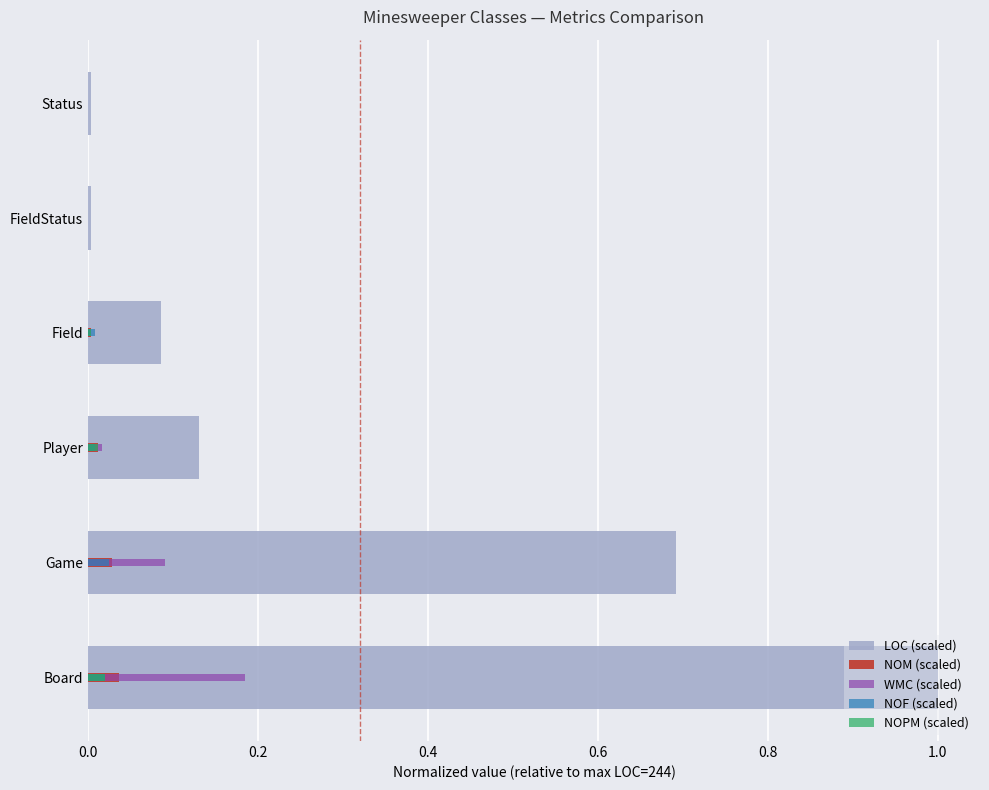

Reading right to left, transcribe all the data shown in this chart.

LOC (scaled): 0.0	0.0	0.1	0.1	0.7	1.0
NOM (scaled): 0.0	0.0	0.0	0.0	0.0	0.0
WMC (scaled): 0.0	0.0	0.0	0.0	0.1	0.2
NOF (scaled): 0.0	0.0	0.0	0.0	0.0	0.0
NOPM (scaled): 0.0	0.0	0.0	0.0	0.0	0.0